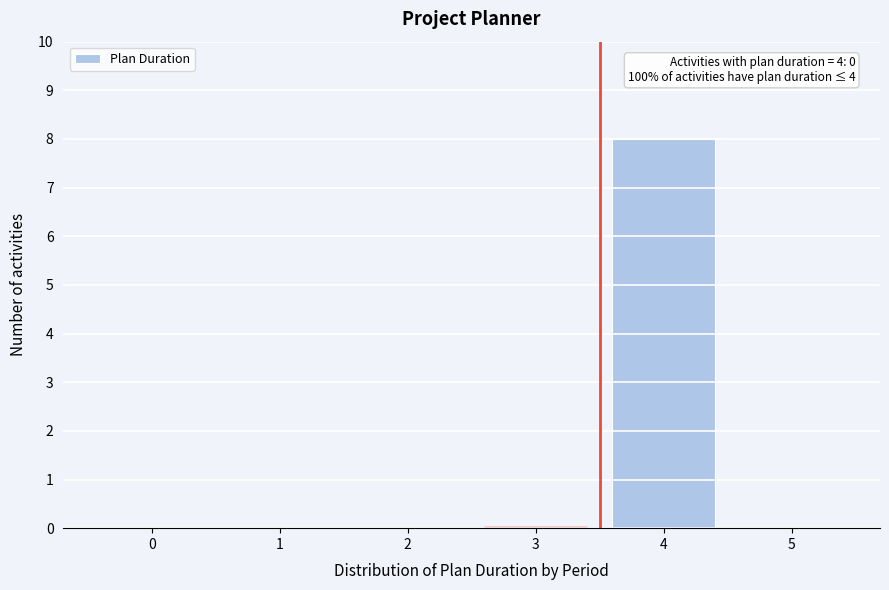

Reading left to right, extract all data points from this chart.

0=0	1=0	2=0	3=0	4=8	5=0